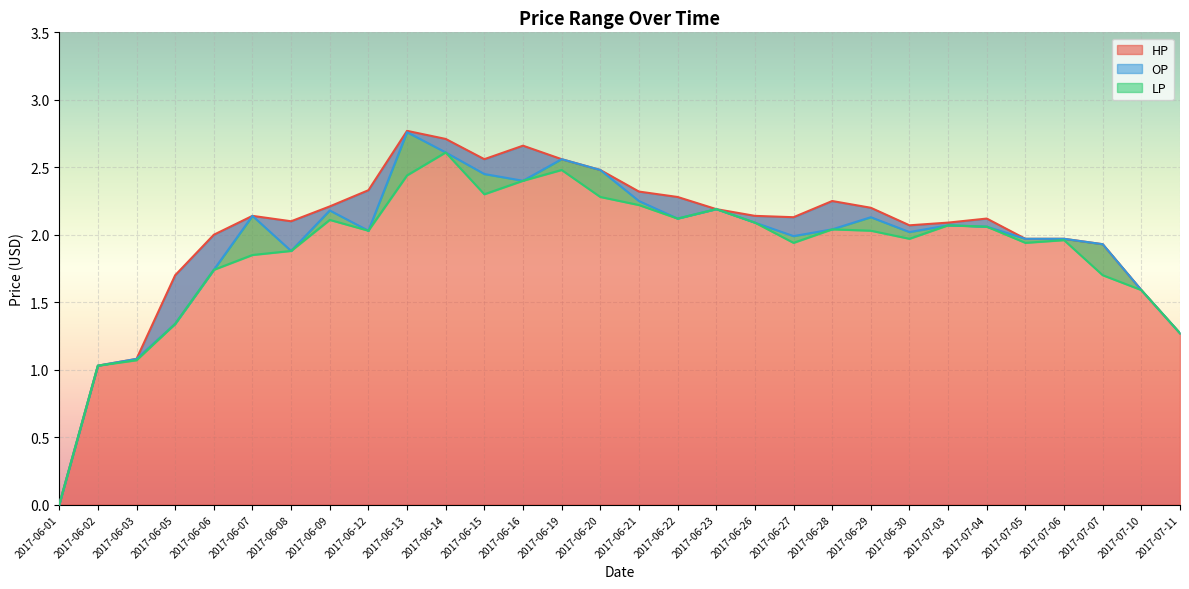

Which series changed the most between 2017-06-08 and 2017-06-12?

HP